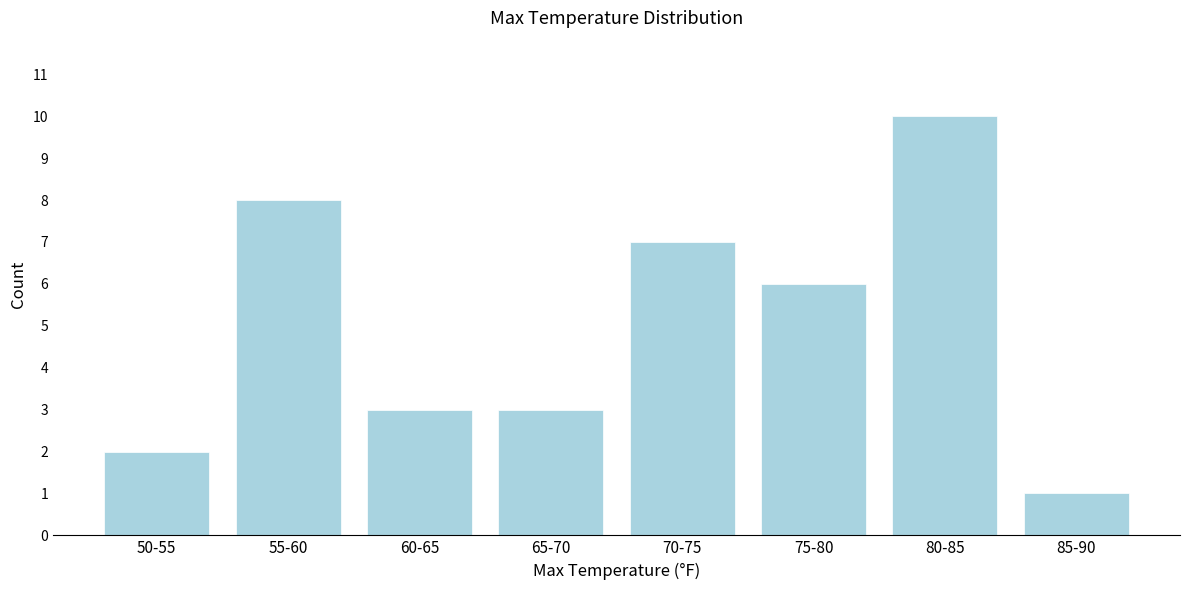

Reading left to right, what are all the values shown in this chart?

2	8	3	3	7	6	10	1